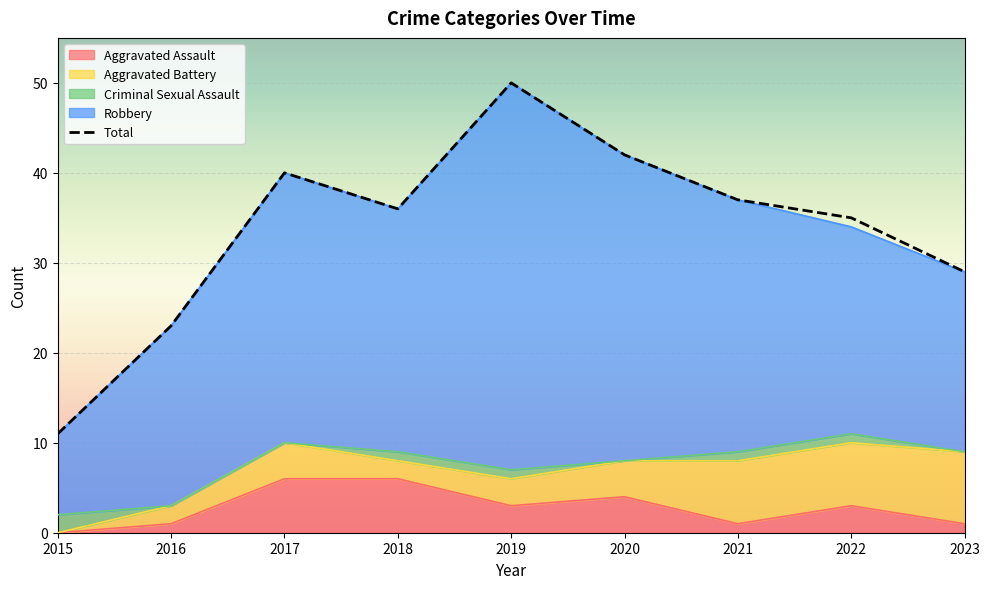

True or false: Criminal Sexual Assault has more than 0 interior local peaks.

False